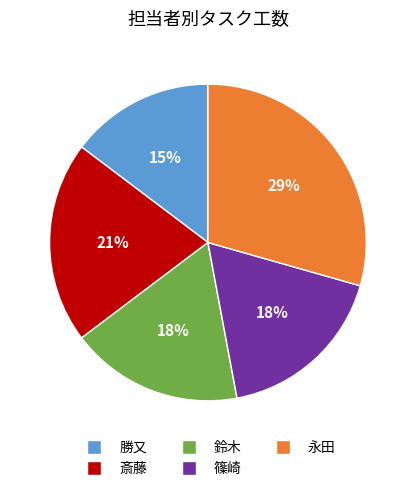

What percentage is the 鈴木 slice, to the nearest percent?

18%